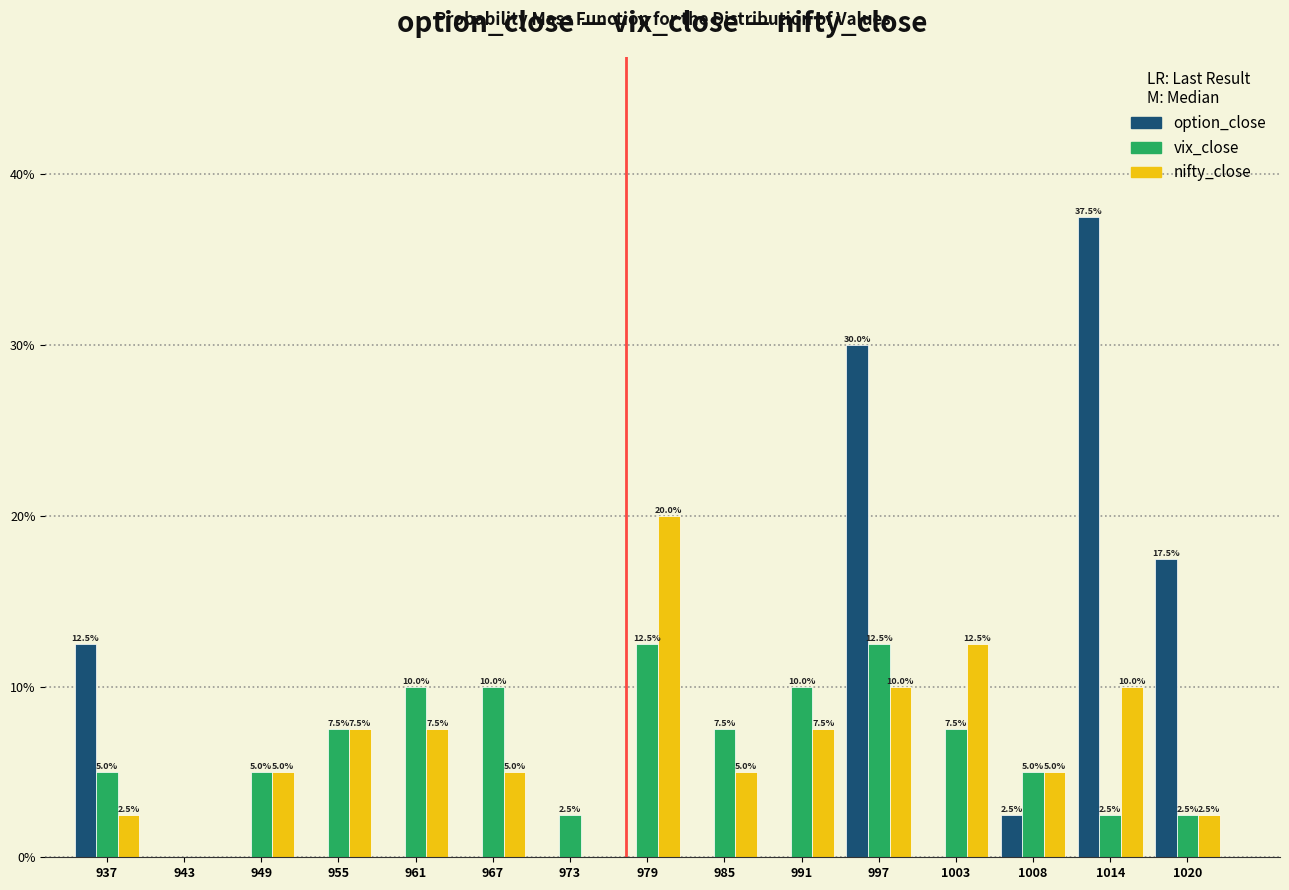

Reading left to right, transcribe all the data shown in this chart.

option_close: 937=12.5	943=0.0	949=0.0	955=0.0	961=0.0	967=0.0	973=0.0	979=0.0	985=0.0	991=0.0	997=30.0	1003=0.0	1008=2.5	1014=37.5	1020=17.5
vix_close: 937=5.0	943=0.0	949=5.0	955=7.5	961=10.0	967=10.0	973=2.5	979=12.5	985=7.5	991=10.0	997=12.5	1003=7.5	1008=5.0	1014=2.5	1020=2.5
nifty_close: 937=2.5	943=0.0	949=5.0	955=7.5	961=7.5	967=5.0	973=0.0	979=20.0	985=5.0	991=7.5	997=10.0	1003=12.5	1008=5.0	1014=10.0	1020=2.5